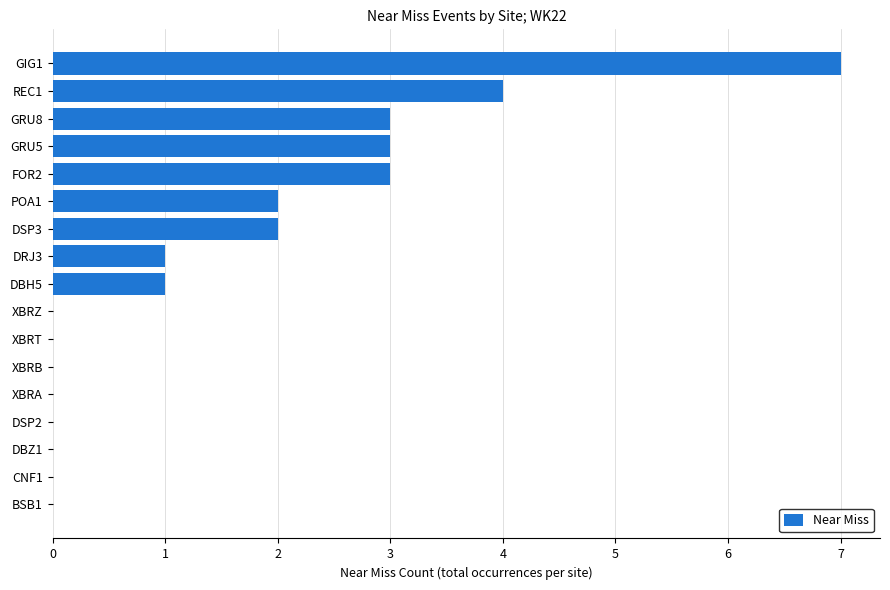

Count the values in the range 0 to 3.

15